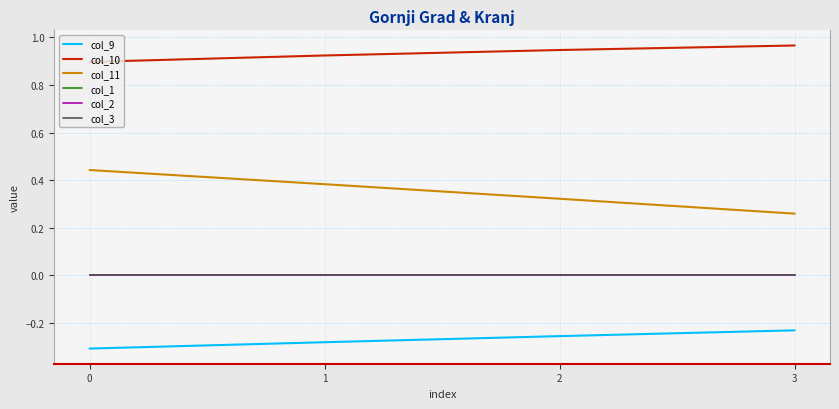

True or false: col_1 and col_3 intersect in this chart.

False